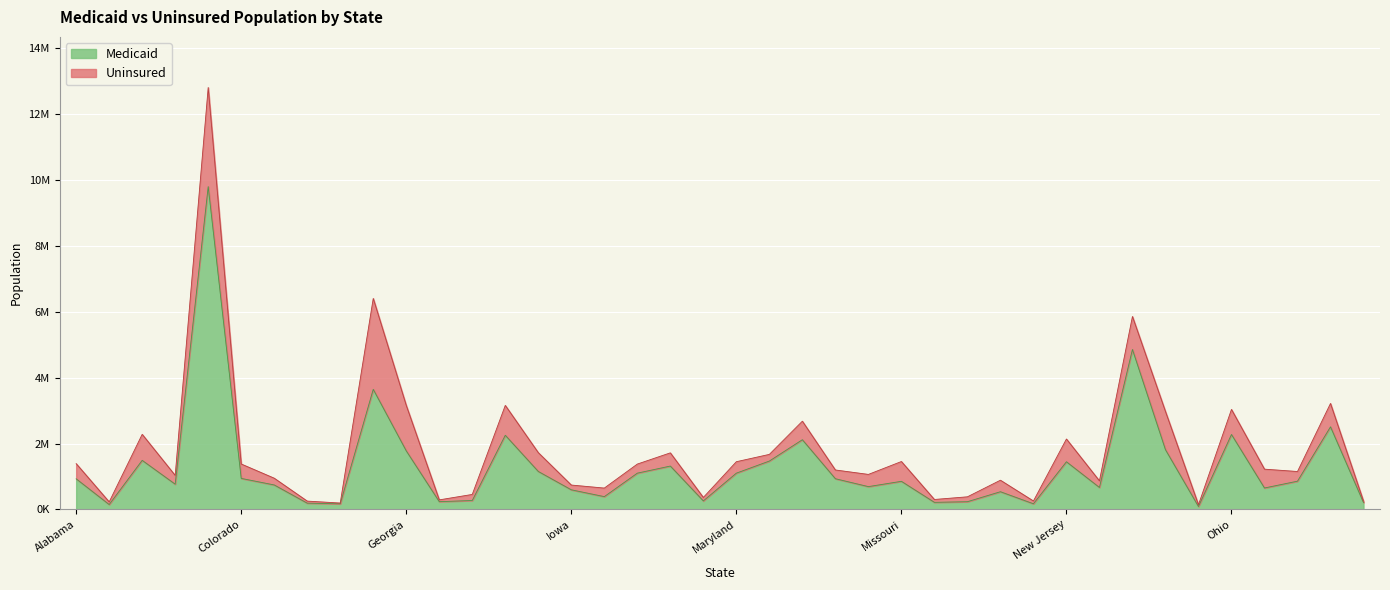

At which category does the data reach its first local valley?

Alaska